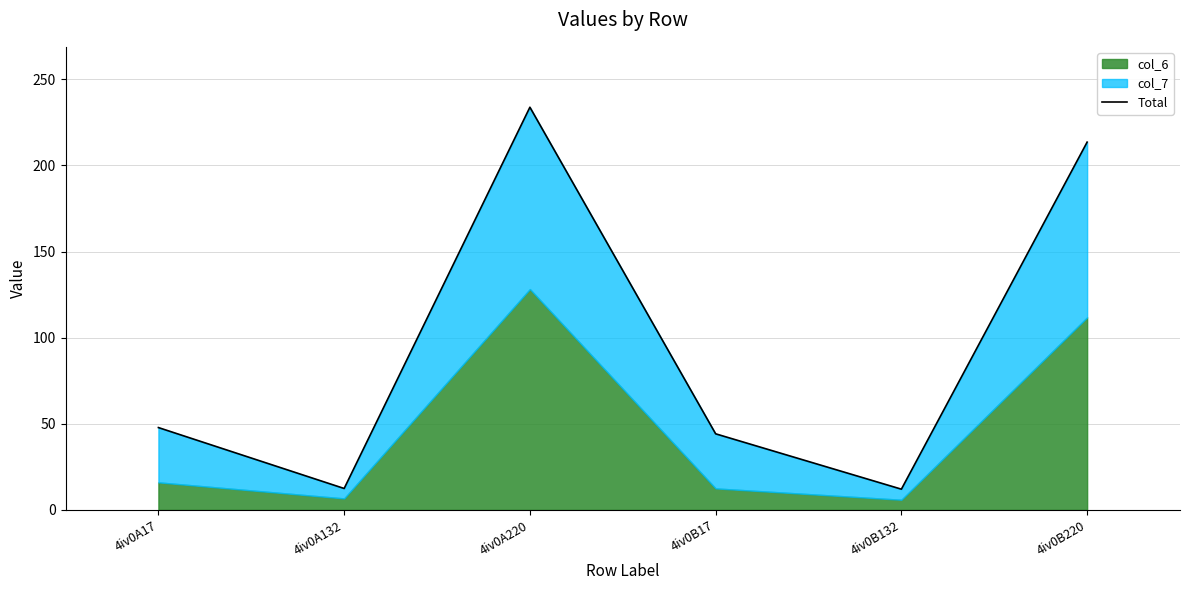

How many data points does each series have?

6